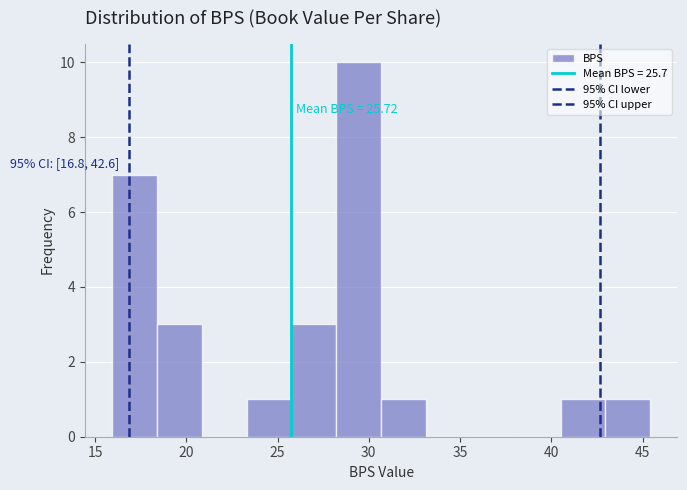

Over which range of the x-axis is the bar tallest?

28.0 to 30.5